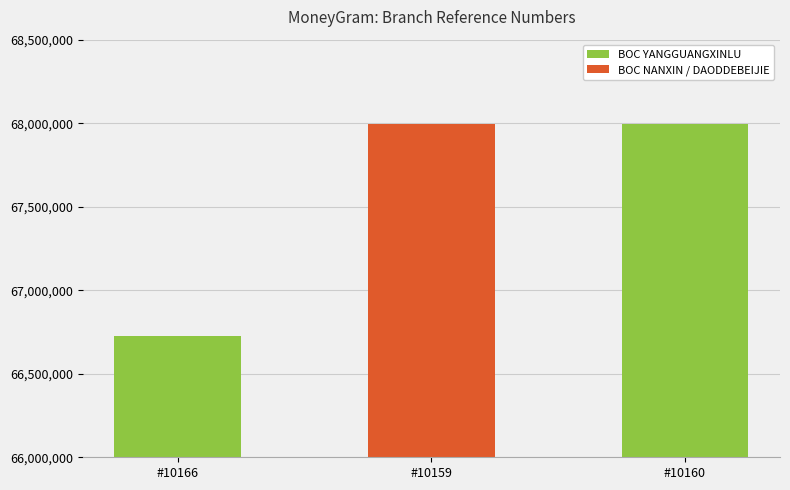

Is it true that the value at BOC - #10160 - SDJN DAODDEBEIJIE SUBBR is 67993671?

True